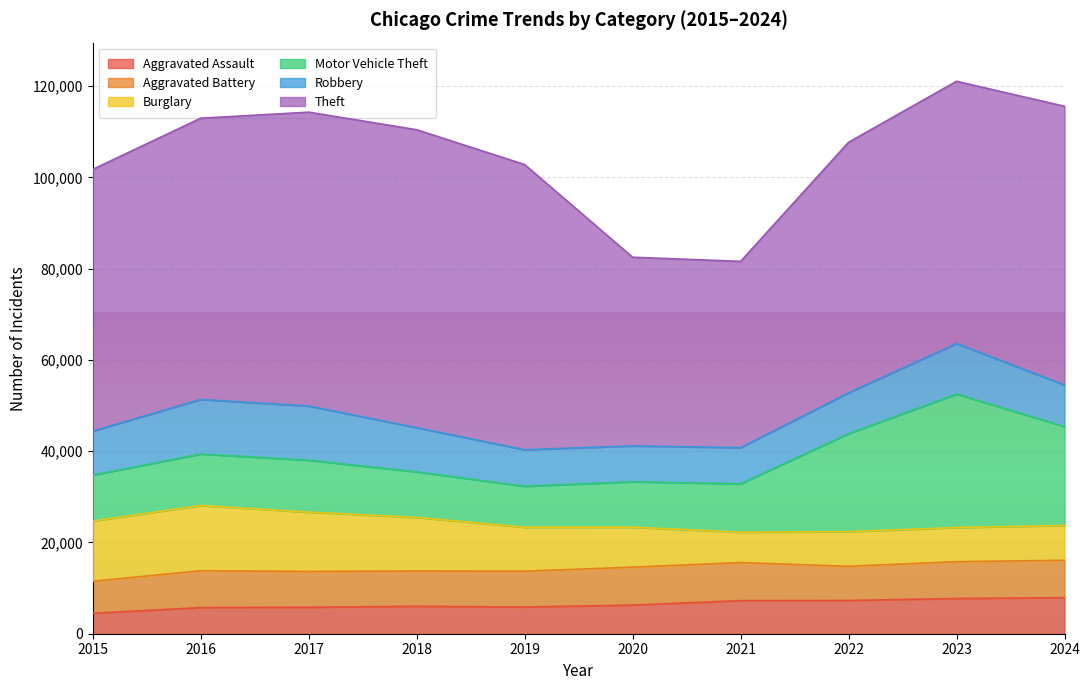

What is the difference between the highest and lowest values at 2019?

56656